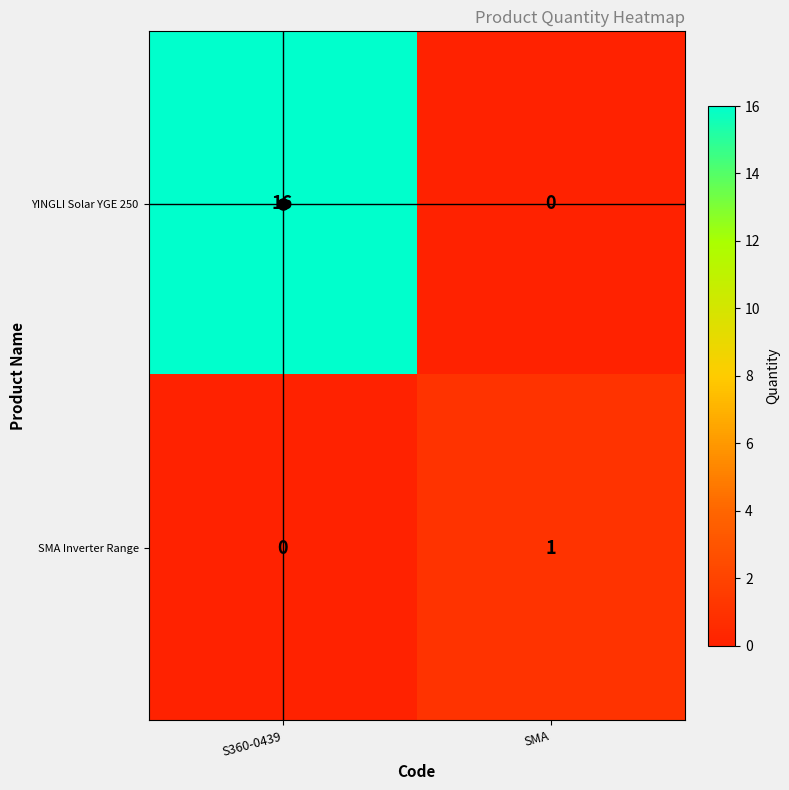

Which series has the largest total across all categories?

YINGLI Solar YGE 250